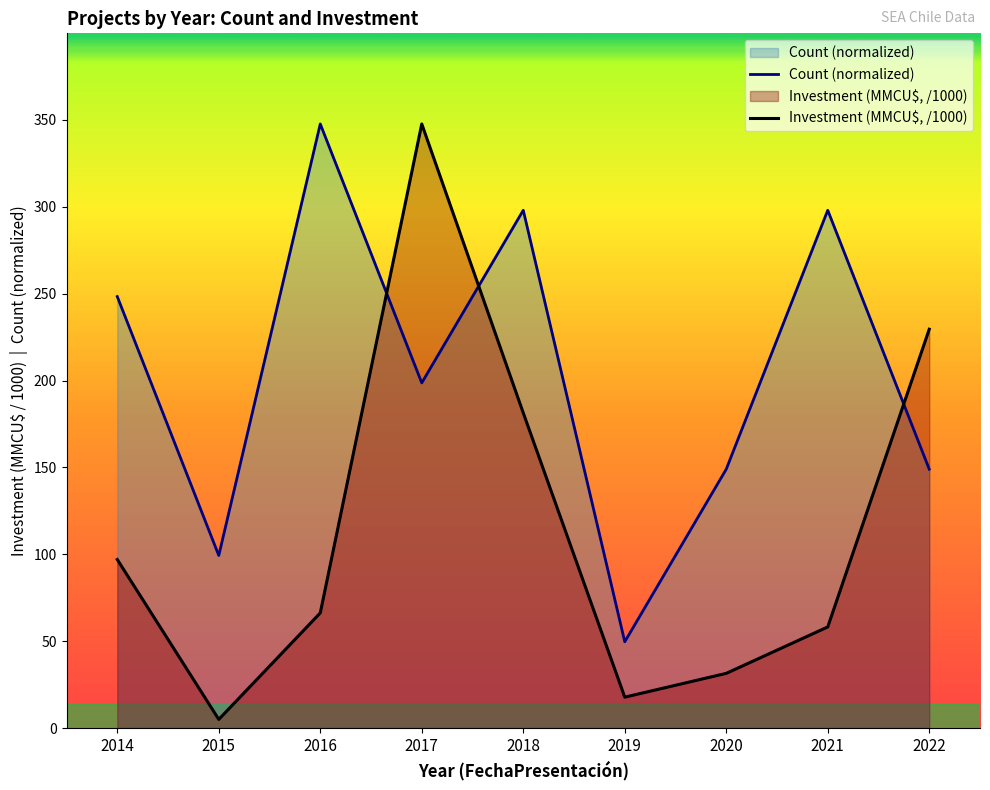

What is the value of the Investment (MMCU$, /1000) point at the 3rd from the left?

66.3